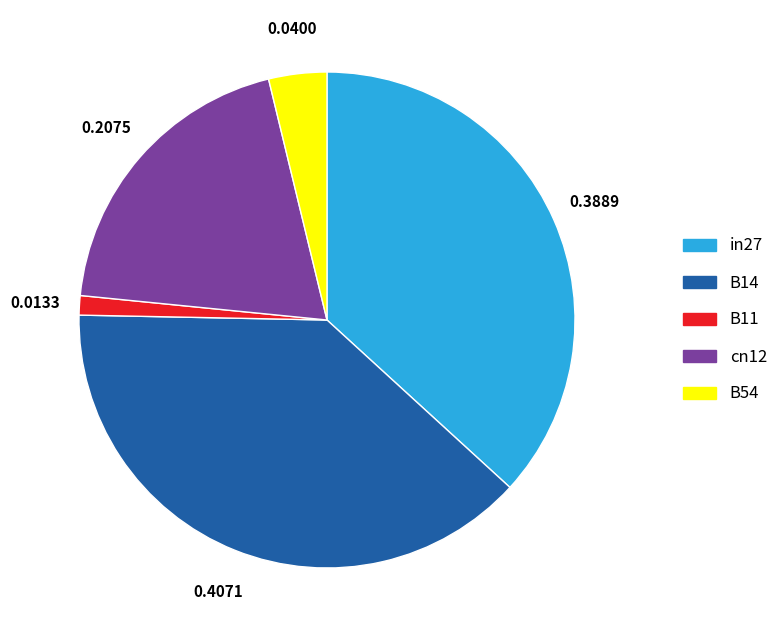

Rank the categories by value from highest to lowest.

B14, in27, cn12, B54, B11